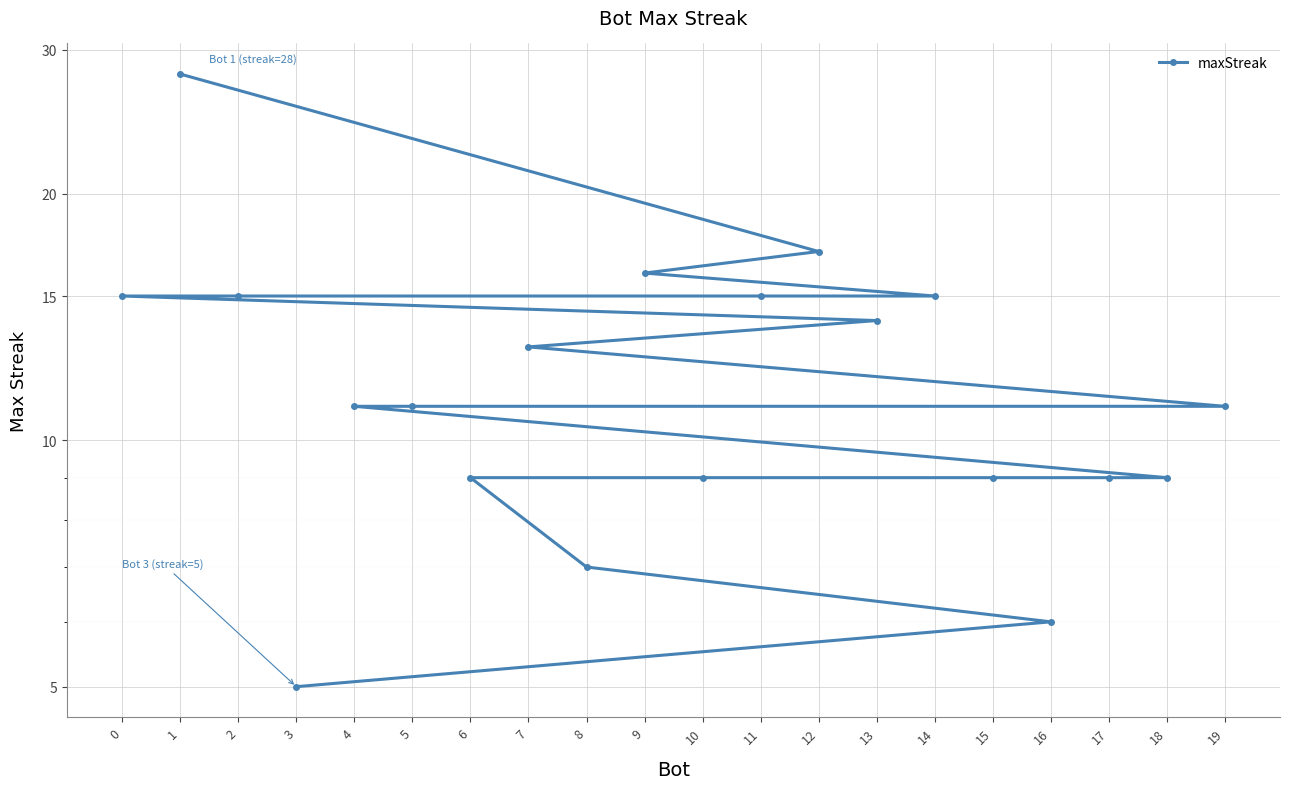

What is the difference between the maximum and minimum values?

23